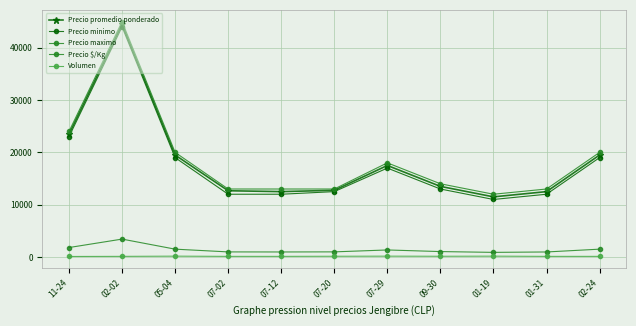

Reading left to right, list all the values displayed in this chart.

Precio promedio ponderado: 23500	44500	19500	12667	12500	12750	17500	13500	11500	12500	19500
Precio minimo: 23000	44000	19000	12000	12000	12500	17000	13000	11000	12000	19000
Precio maximo: 24000	45000	20000	13000	13000	13000	18000	14000	12000	13000	20000
Precio $/Kg: 1808	3423	1500	974	962	981	1346	1038	885	962	1500
Volumen: 100	120	160	120	120	140	160	140	160	120	120